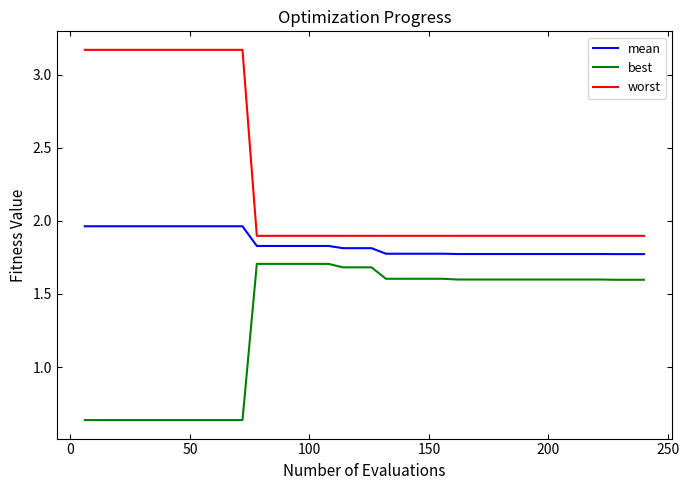

What is the average value of the best series?

1.3